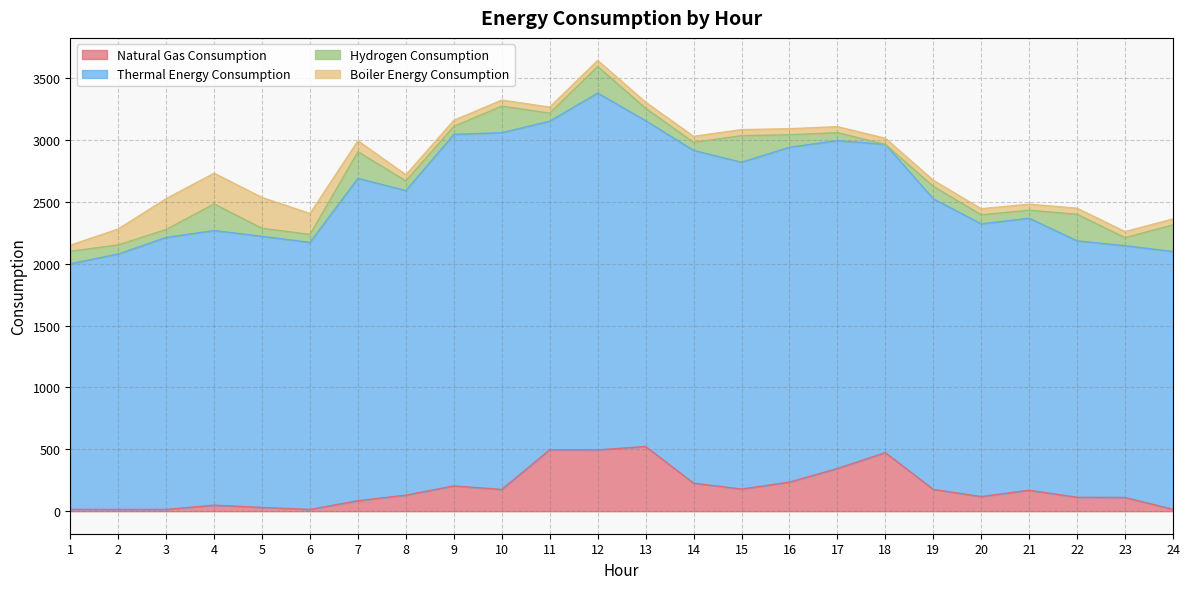

The Natural Gas Consumption series shows 860.9 at 13. True or false?

False